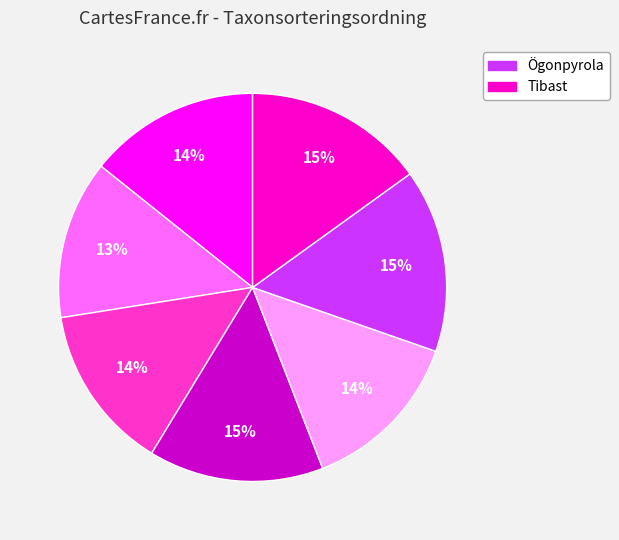

Is there a majority slice in this chart?

No